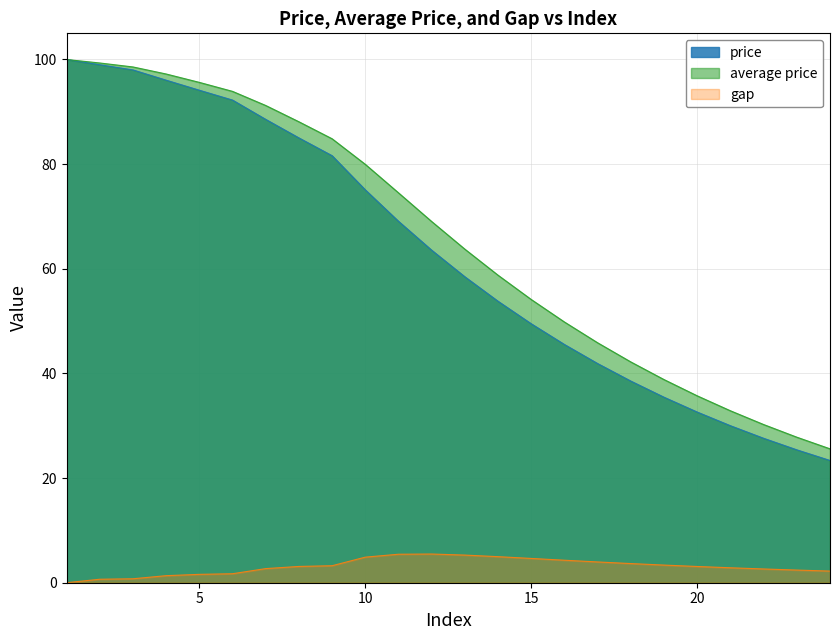

Between 8 and 19, which is larger?

8